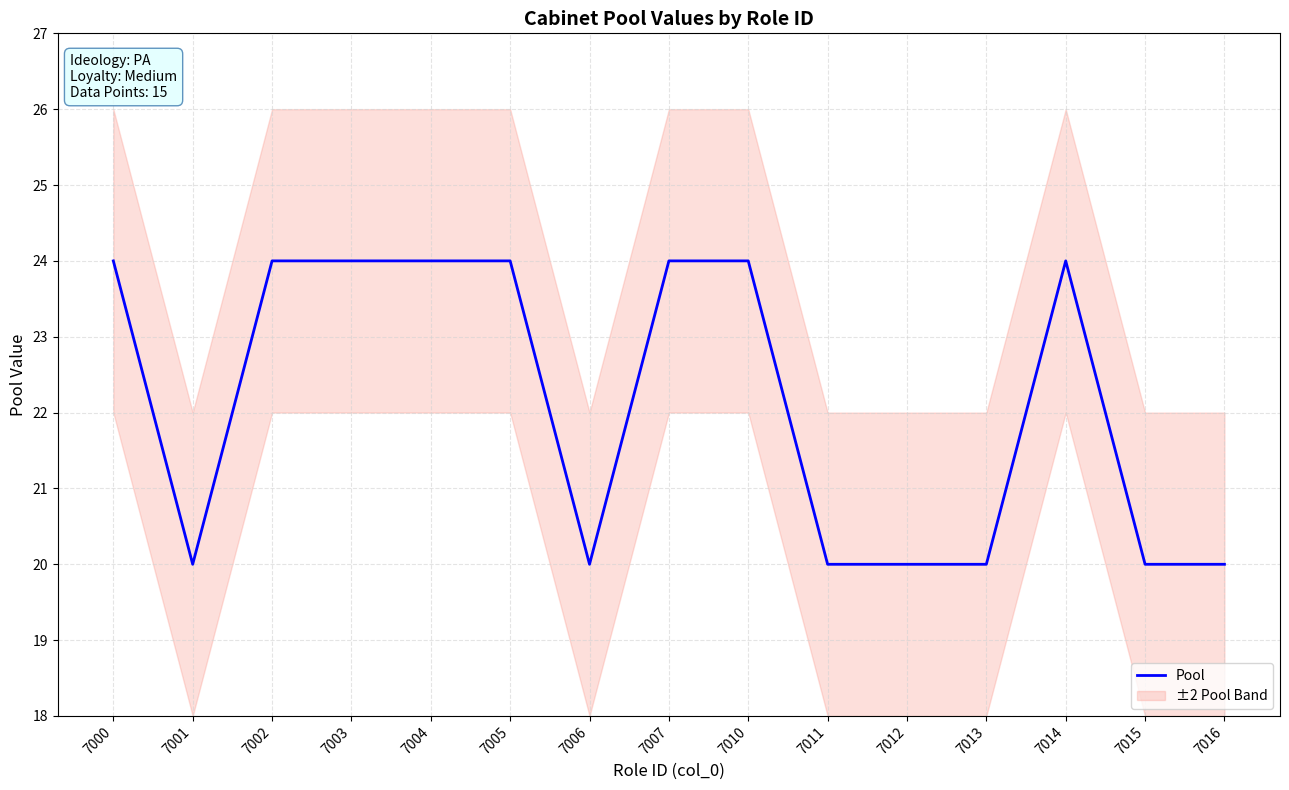

List the labels in order of value, smallest first.

7001, 7006, 7011, 7012, 7013, 7015, 7016, 7000, 7002, 7003, 7004, 7005, 7007, 7010, 7014